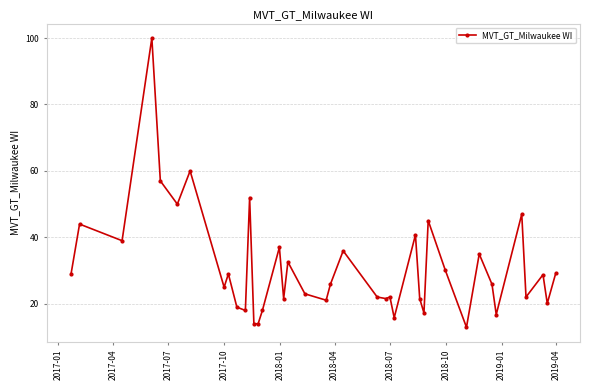

What is the value of the 21st point from the left?

25.9